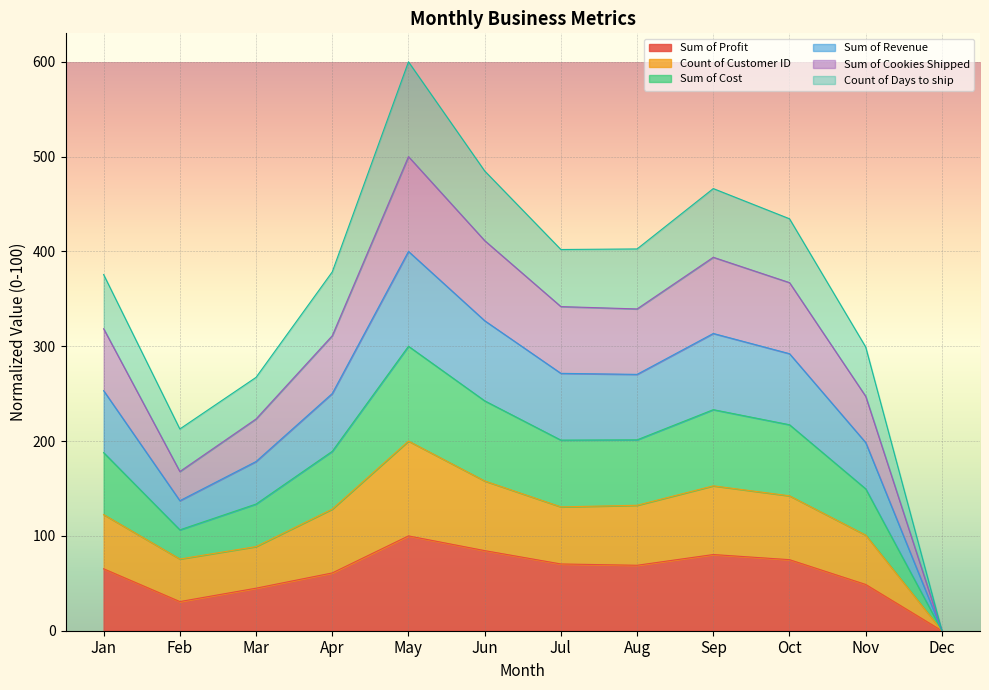

Which series has the largest total across all categories?

Count of Days to ship